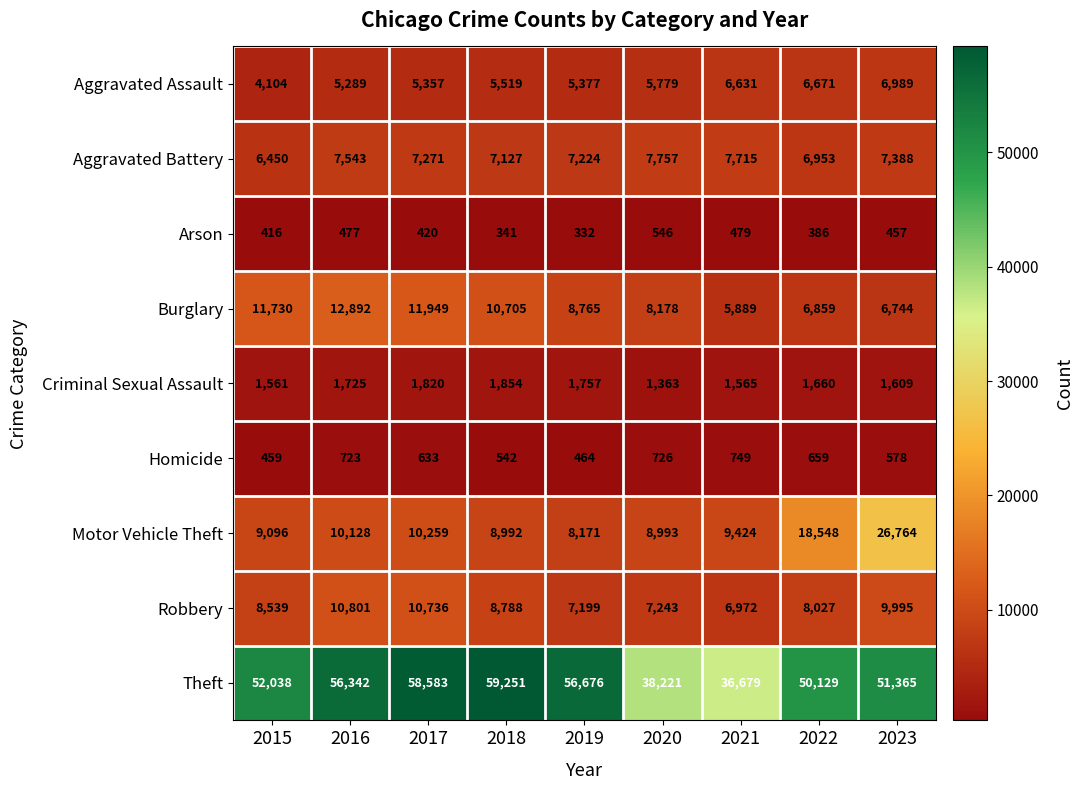

What is the sum of all Aggravated Assault values?

51716